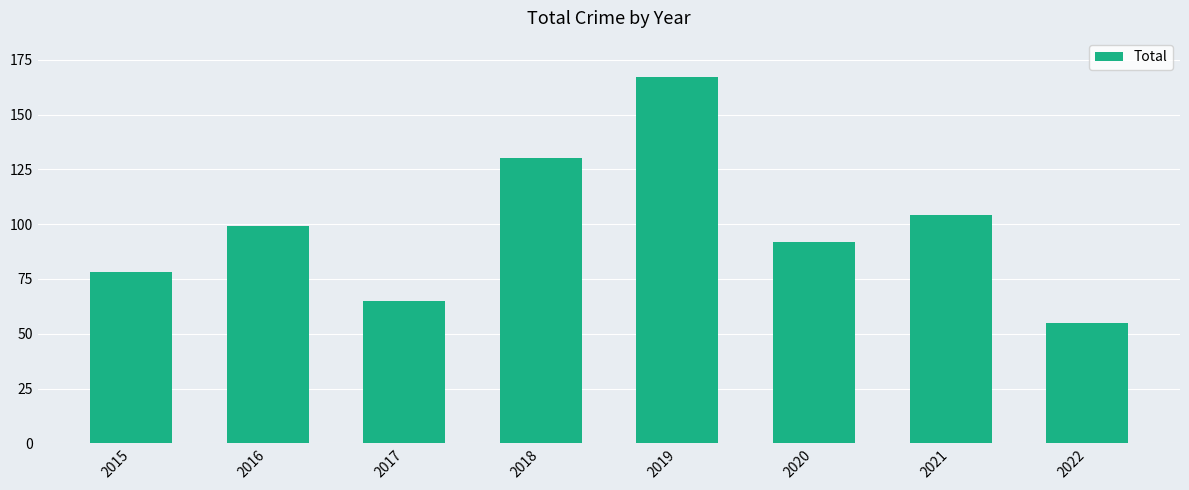

Read the value at 2016, to the nearest 5.

100